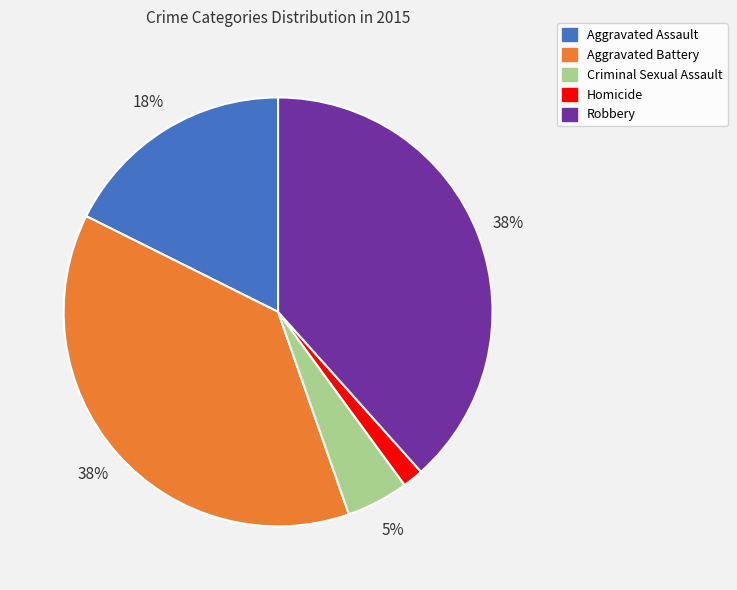

Is the sum of Robbery and Criminal Sexual Assault greater than half?

No